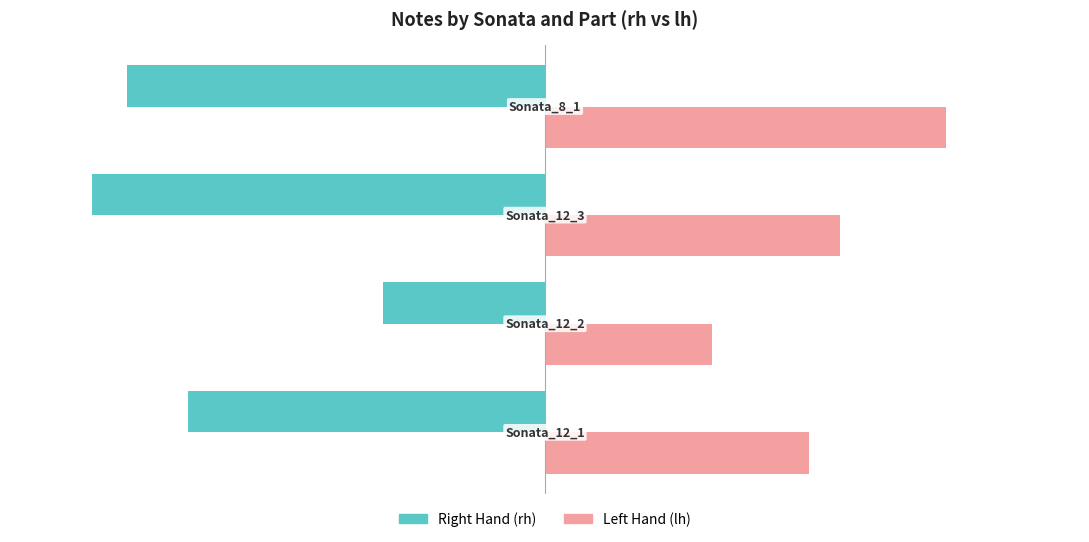

What is the greatest value displayed?

1599